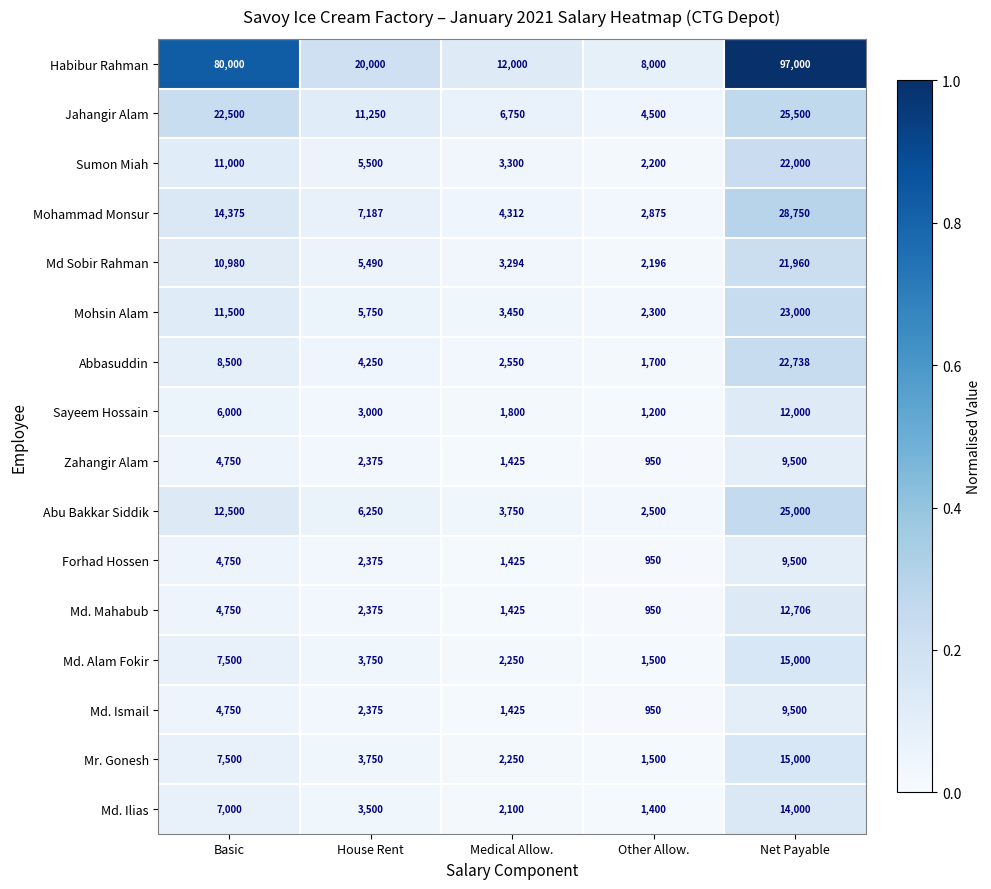

What is the total value across all series at Medical Allow.?

53506